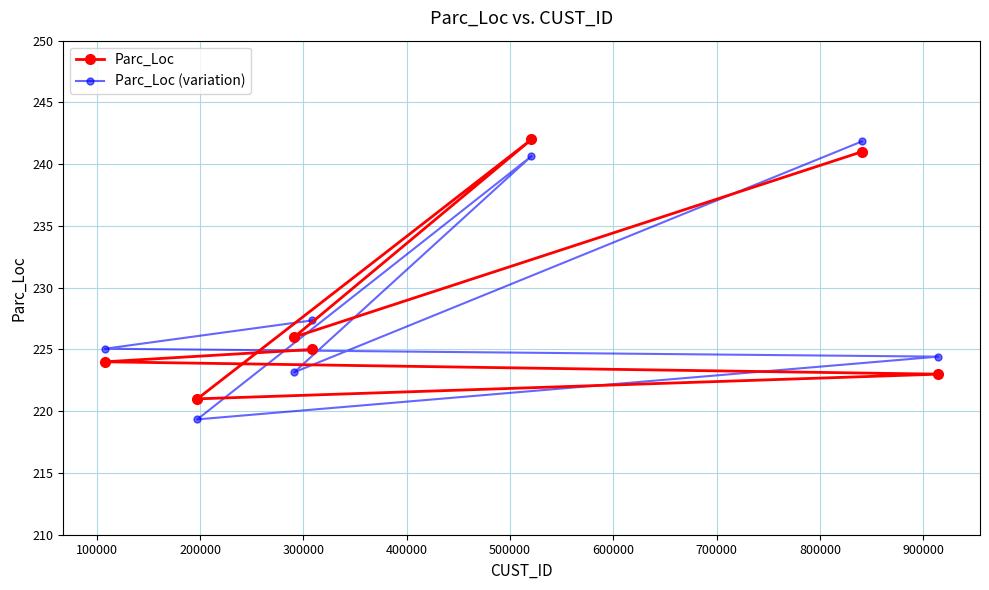

Count the number of categories in the chart.

7